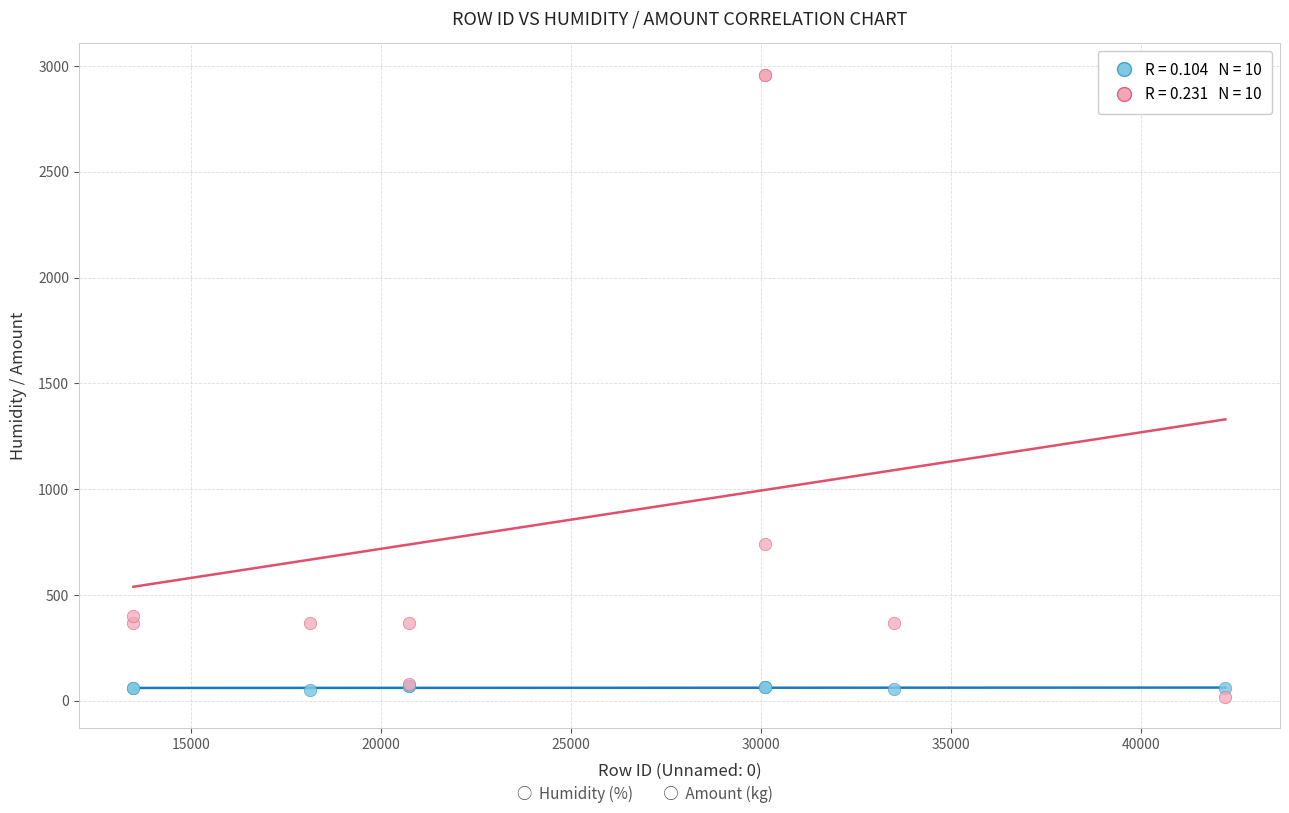

Across all series, what Y value is closest to 1489?

740.0